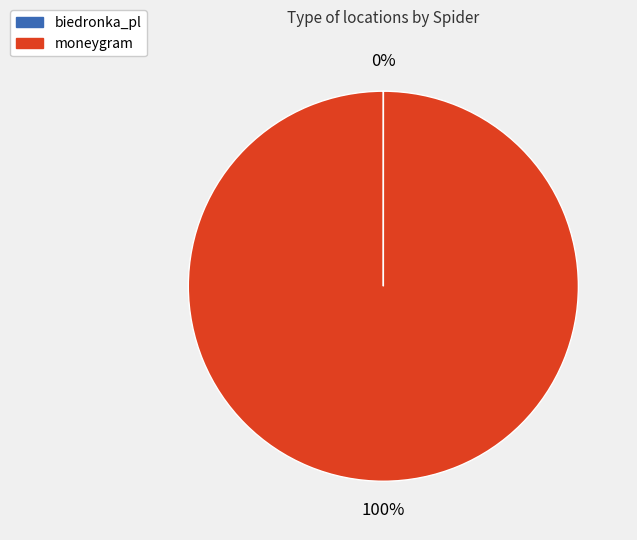

Is there any slice that represents more than half of the pie?

Yes